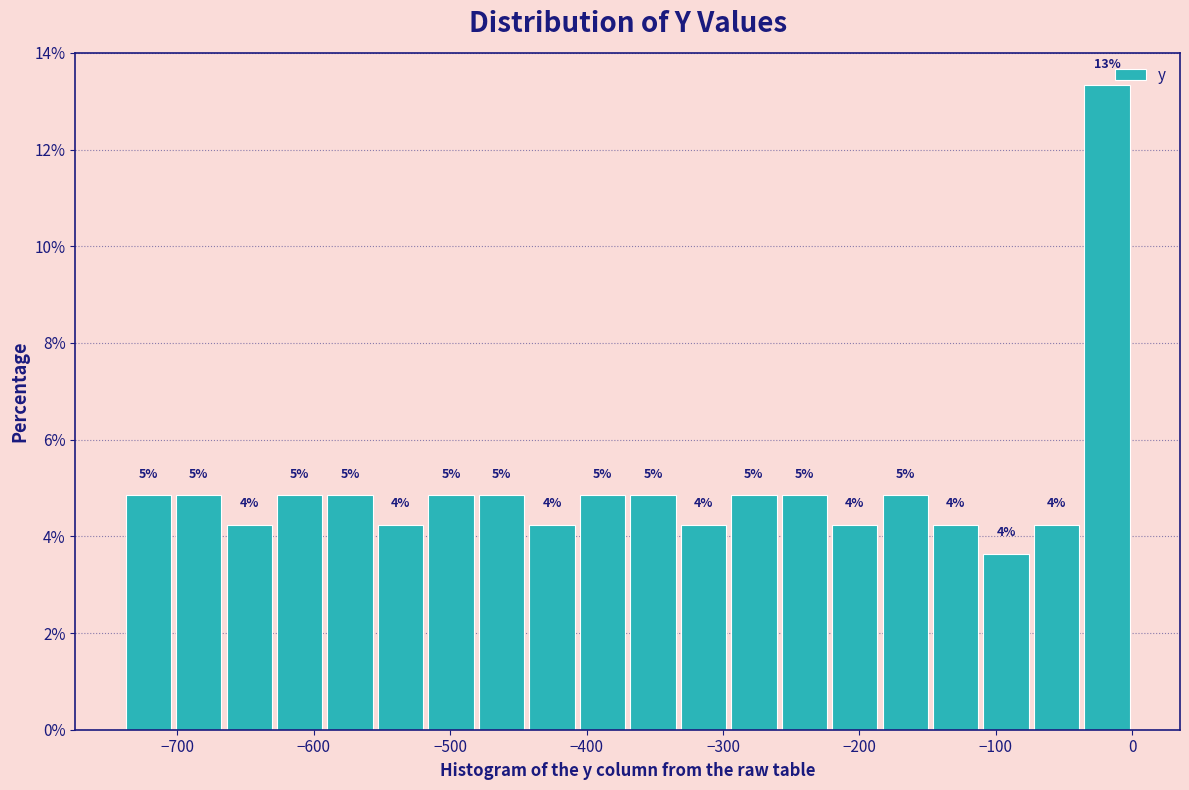

Read against the x-axis, roughly where is the centre of the tallest bar?

-20